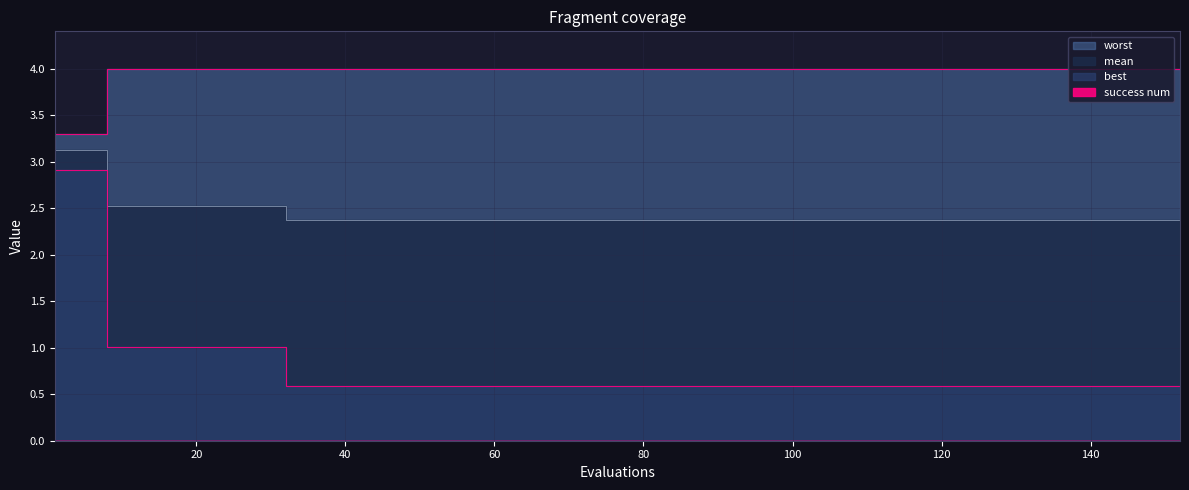

What is the average value of the worst series?

4.0